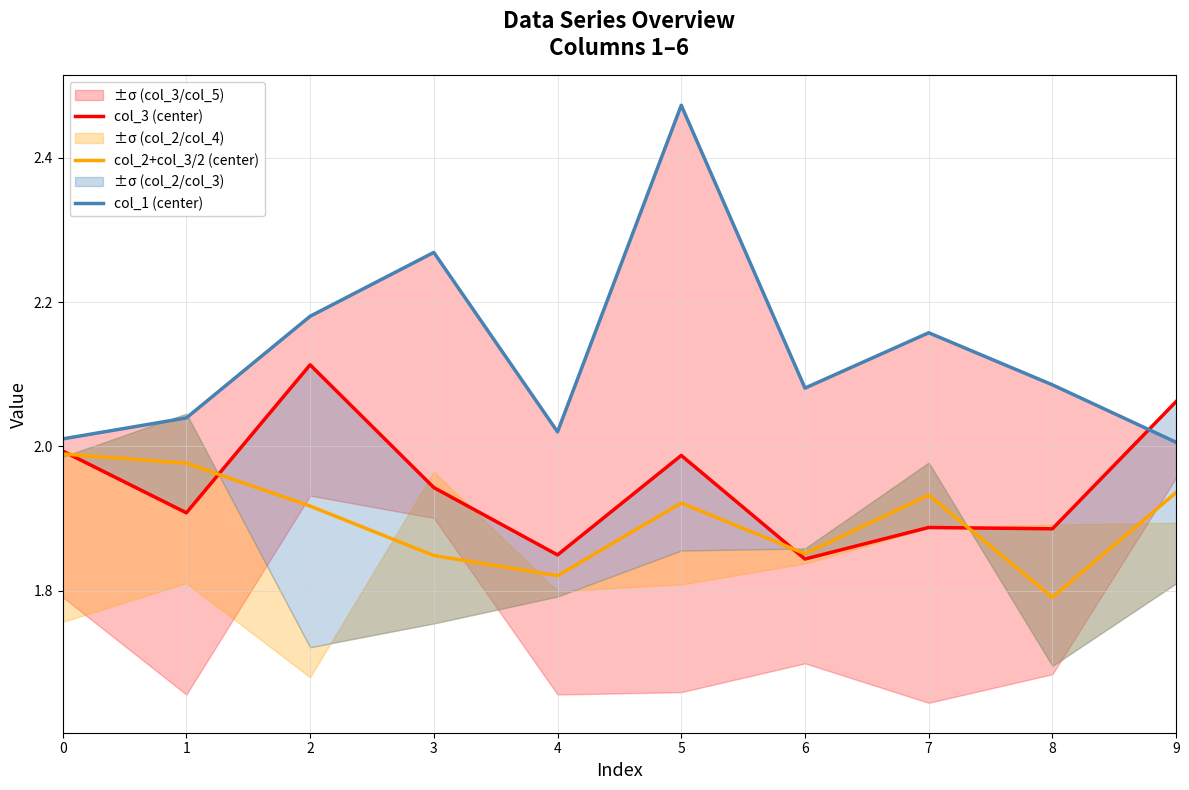

Is this an area chart (filled region under the line)?

No